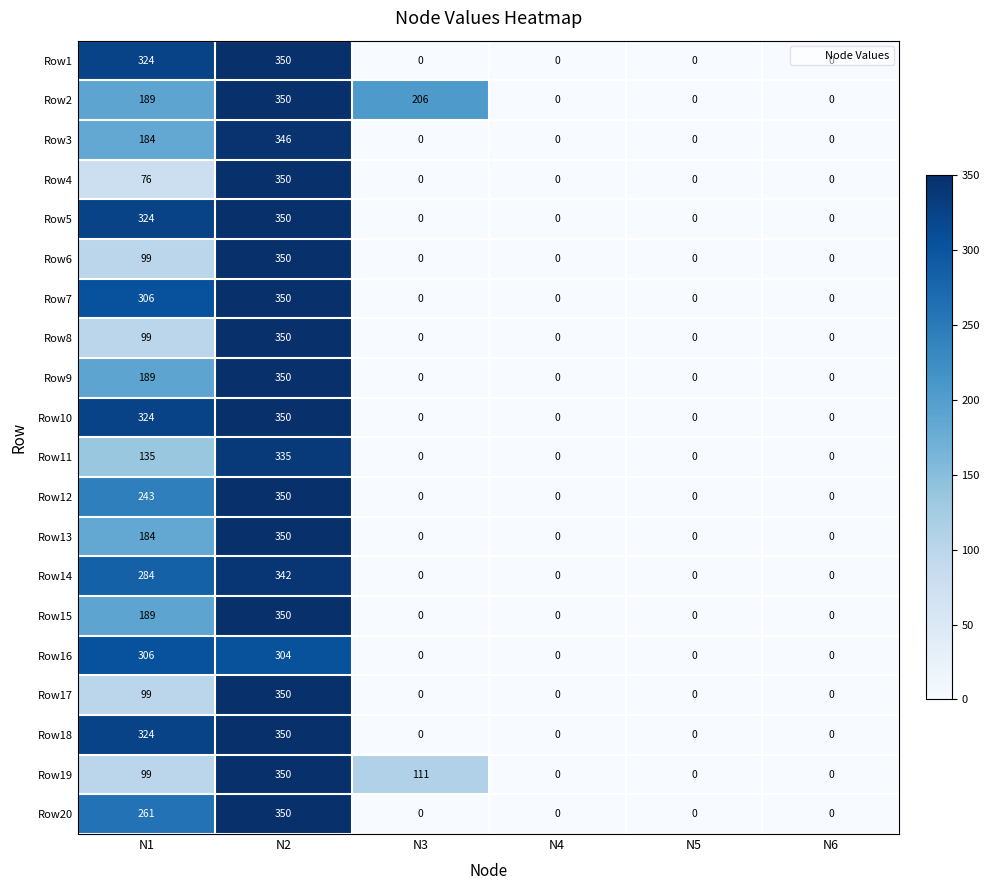

Which category has the highest value across all series?

N2